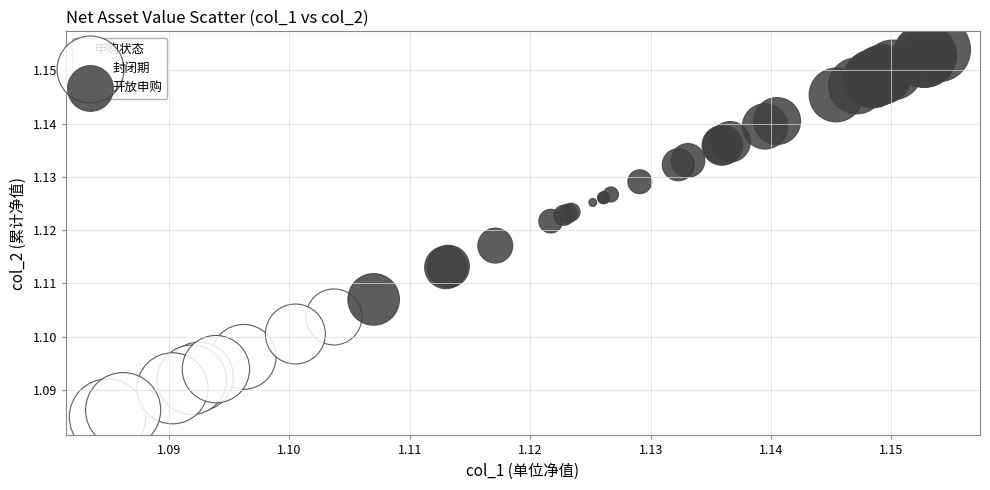

Which series reaches the minimum Y coordinate?

封闭期